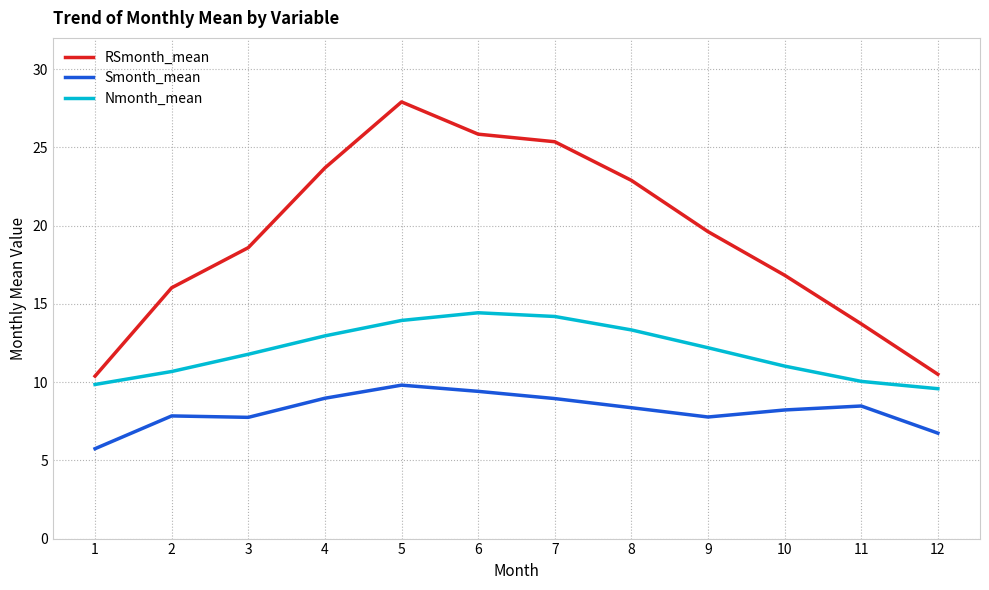

True or false: Smonth_mean and Nmonth_mean intersect in this chart.

False